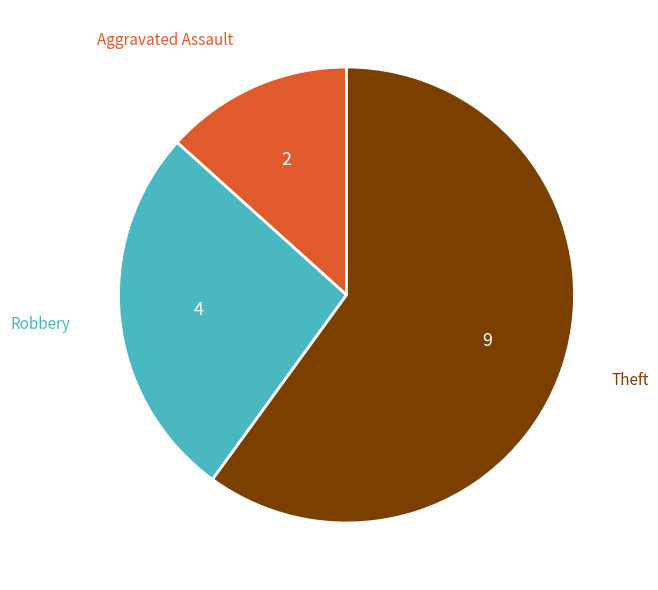

Is there any slice that represents more than half of the pie?

Yes